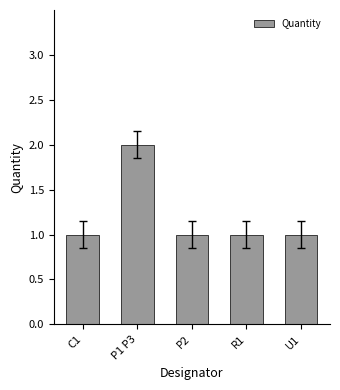

What is the approximate value at C1?

1